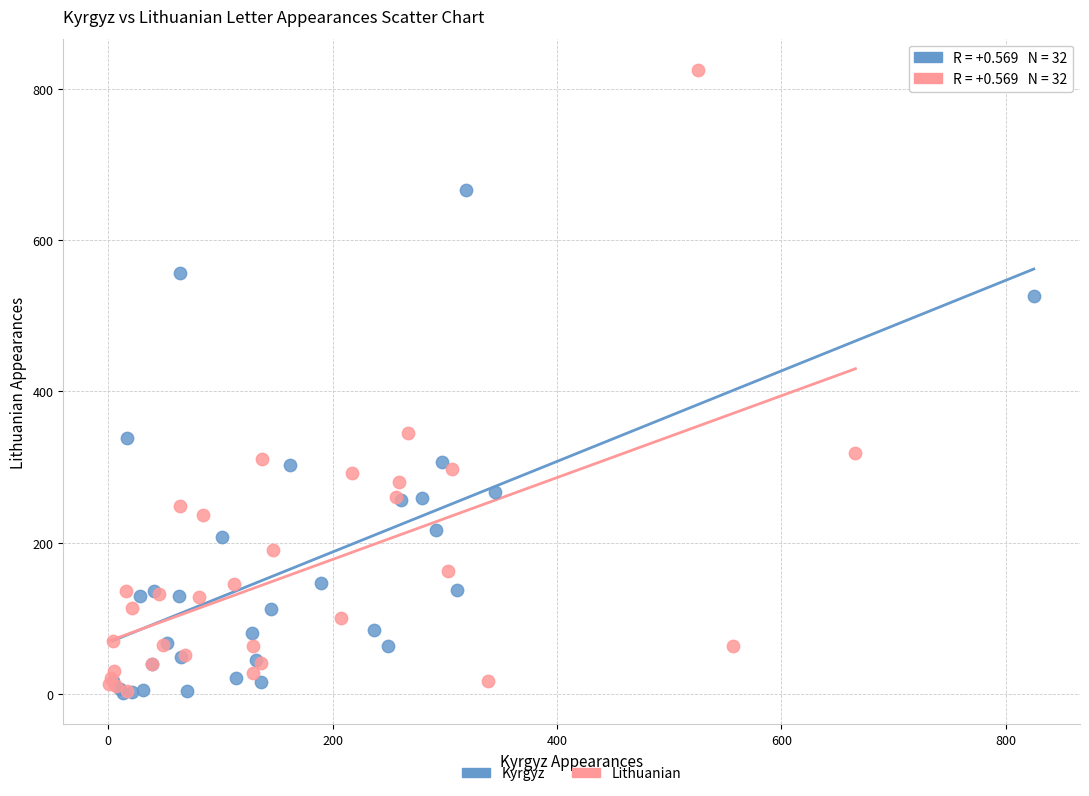

Which series has the widest spread of Y values?

Lithuanian